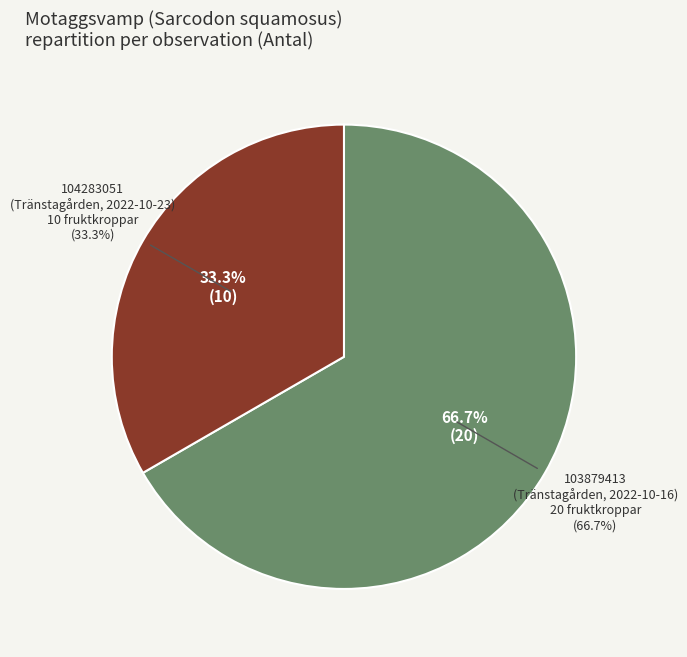

What percentage is the 104283051
(Tränstagården, 2022-10-23) slice, to the nearest percent?

33%